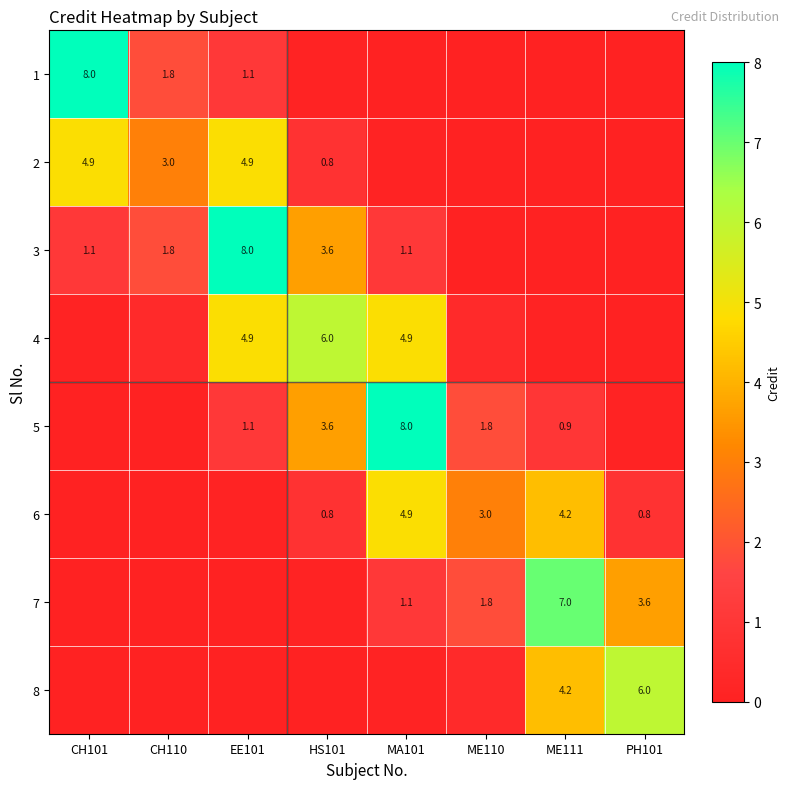

Is the value of 5 at HS101 greater than the value of 3 at CH110?

Yes